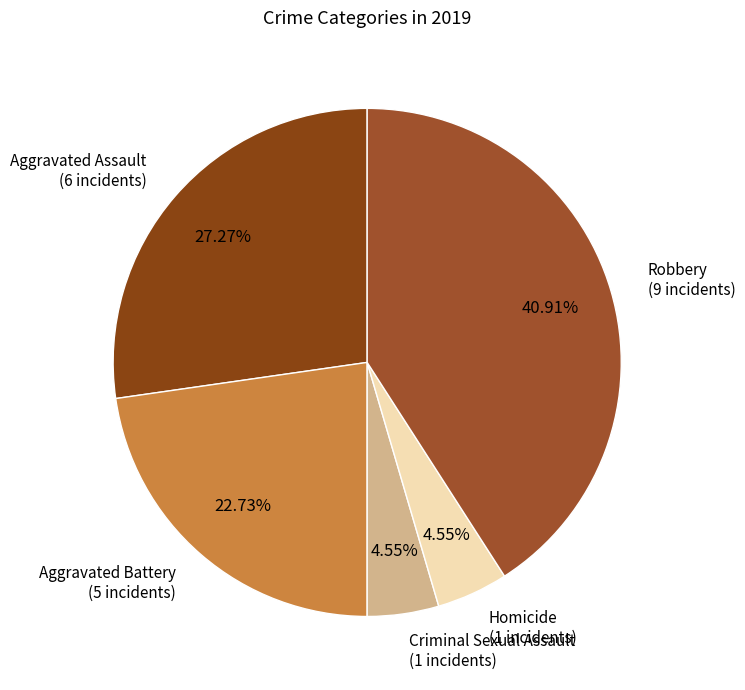

How many slices are in this pie chart?

5